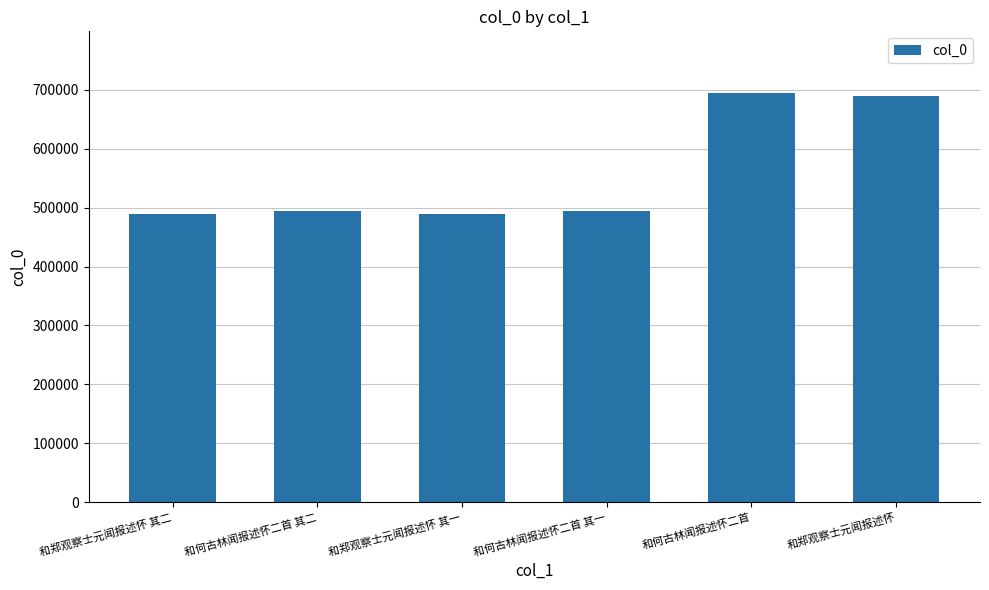

What is the difference between the maximum and minimum values?

206249